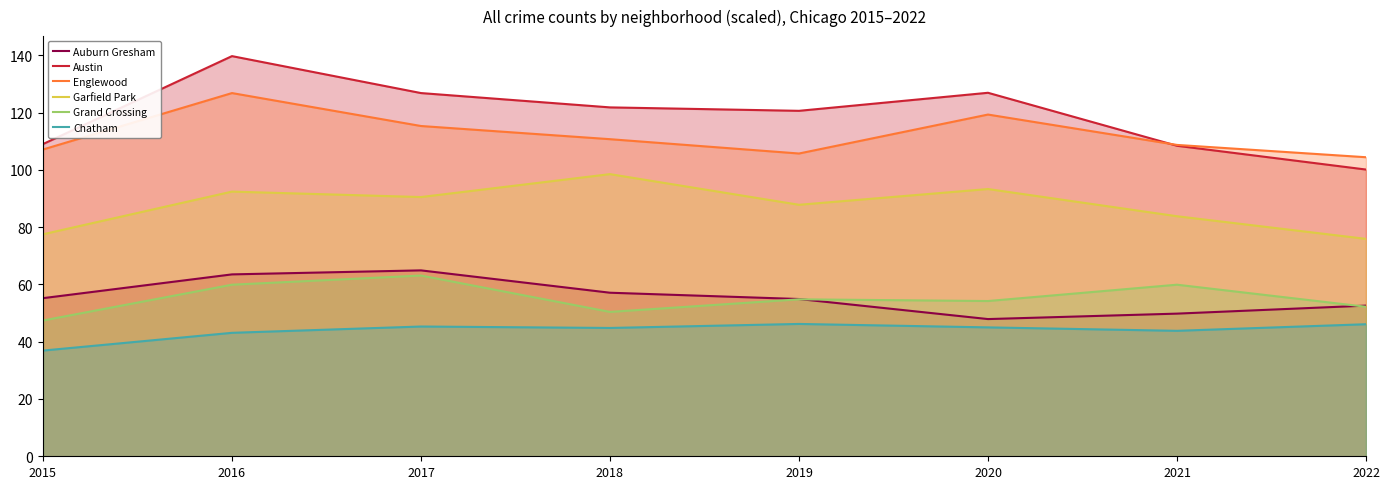

Reading right to left, list all the values displayed in this chart.

Auburn Gresham: 2022=52.6	2021=49.8	2020=47.9	2019=54.9	2018=57.1	2017=64.9	2016=63.5	2015=55.2
Austin: 2022=100.1	2021=108.4	2020=126.9	2019=120.6	2018=121.8	2017=126.8	2016=139.7	2015=109.0
Englewood: 2022=104.4	2021=108.7	2020=119.3	2019=105.7	2018=110.7	2017=115.3	2016=126.8	2015=107.1
Garfield Park: 2022=75.9	2021=83.8	2020=93.3	2019=87.8	2018=98.5	2017=90.5	2016=92.4	2015=77.5
Grand Crossing: 2022=52.2	2021=59.9	2020=54.2	2019=54.8	2018=50.4	2017=63.1	2016=59.9	2015=47.4
Chatham: 2022=46.1	2021=43.8	2020=45.0	2019=46.2	2018=44.8	2017=45.3	2016=43.1	2015=36.9